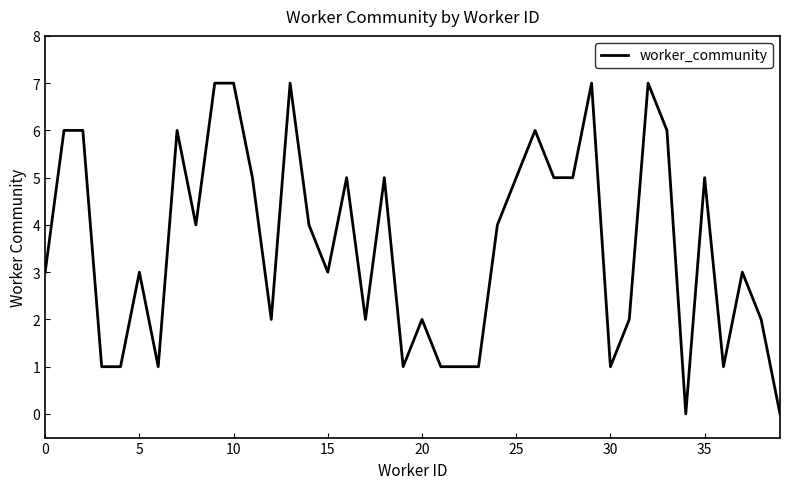

What is the greatest value displayed?

7